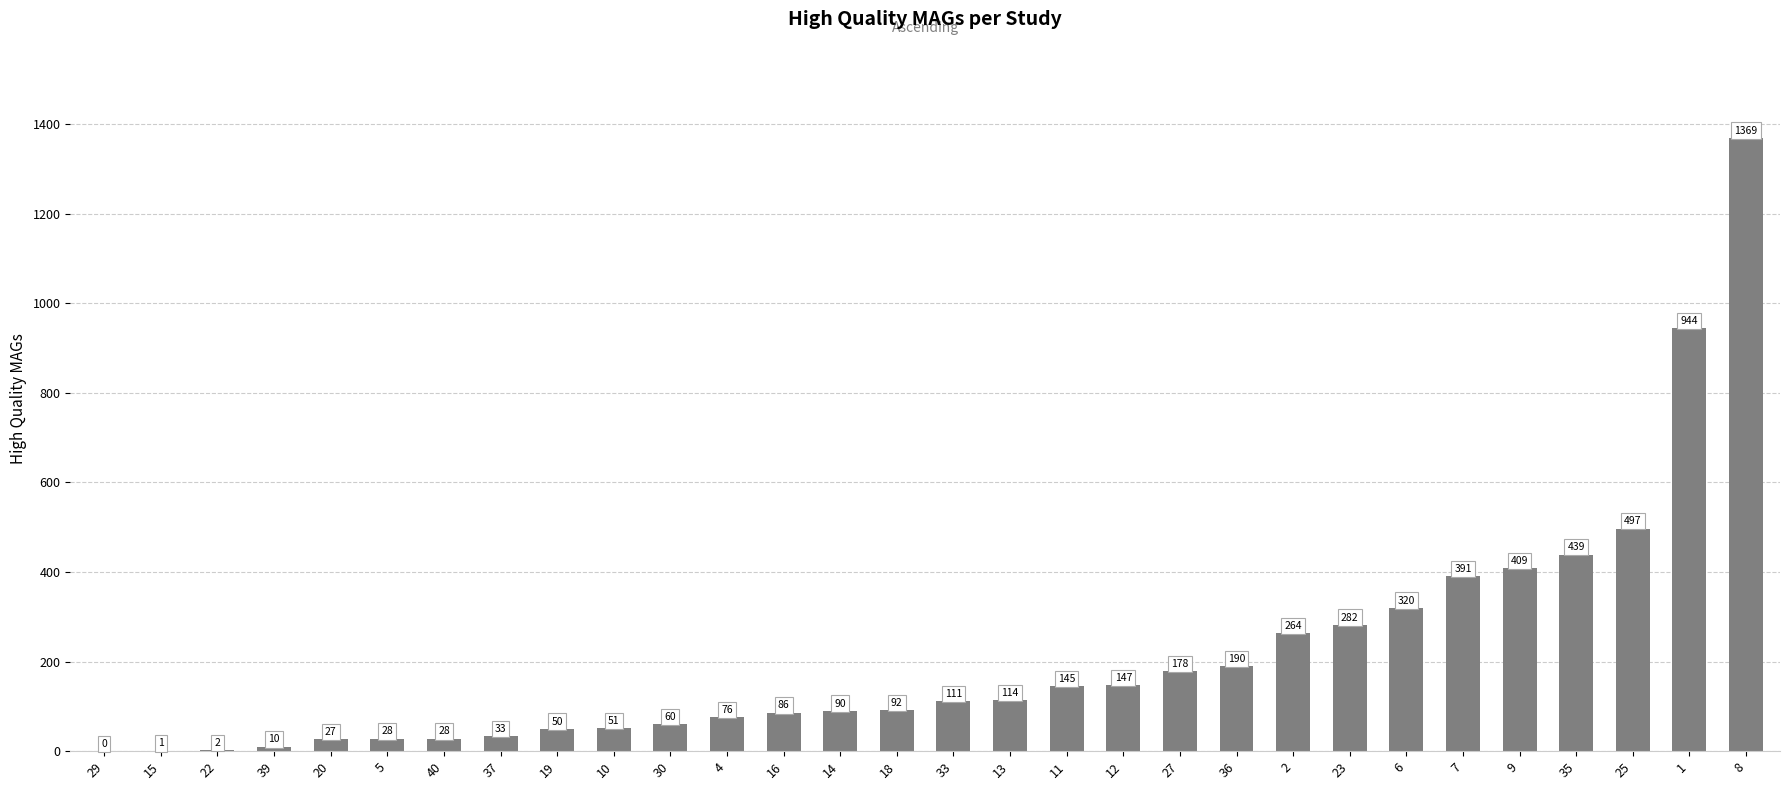

Reading left to right, transcribe all the data shown in this chart.

0	1	2	10	27	28	28	33	50	51	60	76	86	90	92	111	114	145	147	178	190	264	282	320	391	409	439	497	944	1369